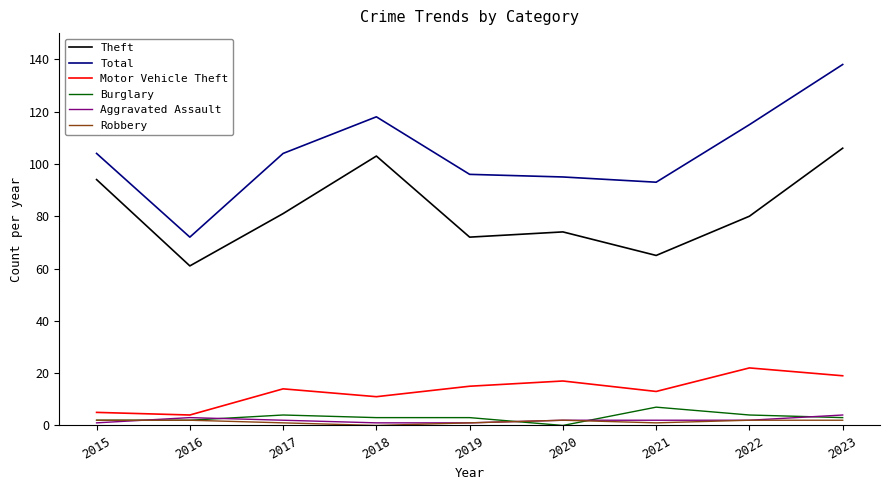

Count the number of categories in the chart.

9